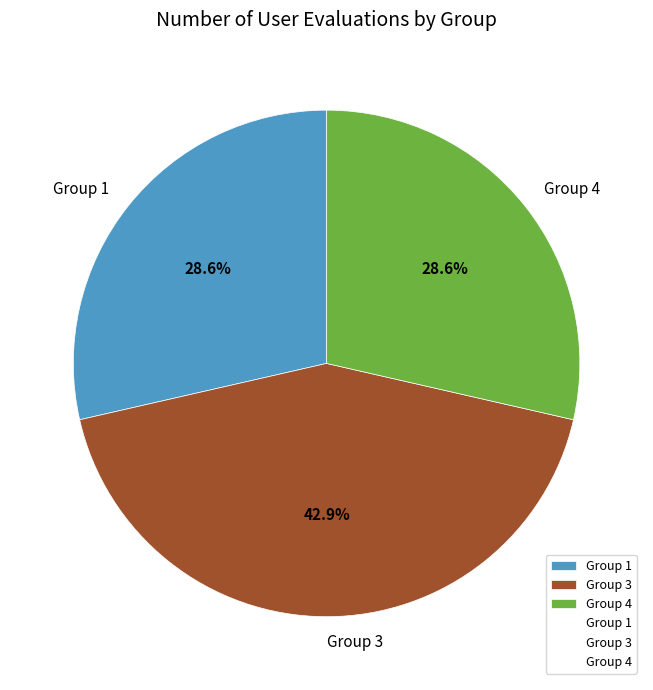

How many slices are in this pie chart?

3